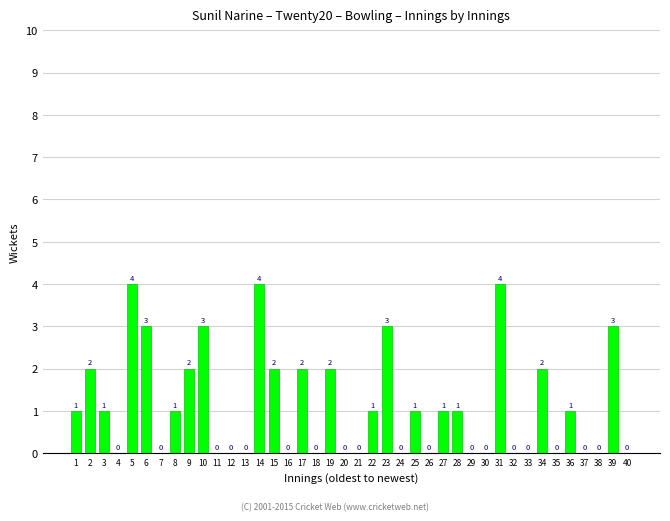

What is the greatest value displayed?

4